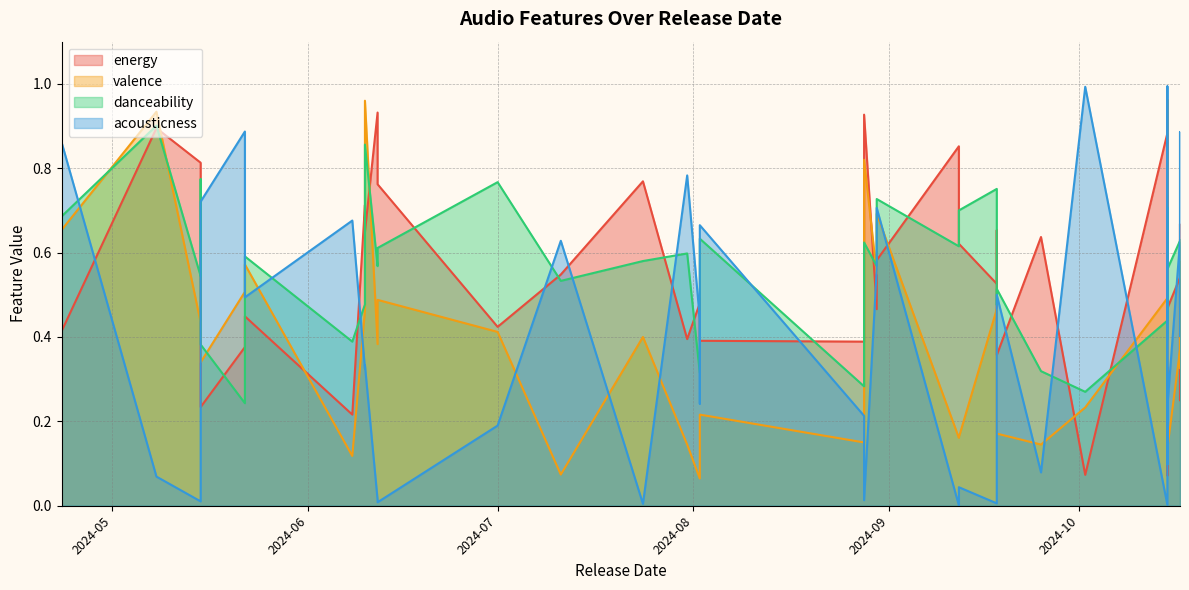

List the labels in order of valence value, smallest first.

2024-08-02, 2024-07-11, 2024-06-08, 2024-10-15, 2024-09-25, 2024-07-31, 2024-08-28, 2024-09-12, 2024-09-12, 2024-09-18, 2024-08-02, 2024-08-02, 2024-10-02, 2024-10-17, 2024-10-15, 2024-10-17, 2024-05-15, 2024-10-17, 2024-06-12, 2024-05-15, 2024-10-15, 2024-07-24, 2024-07-01, 2024-05-15, 2024-09-18, 2024-06-10, 2024-09-18, 2024-10-17, 2024-06-12, 2024-10-15, 2024-05-22, 2024-08-30, 2024-05-22, 2024-10-17, 2024-04-23, 2024-08-30, 2024-08-28, 2024-05-08, 2024-06-10, 2024-10-15